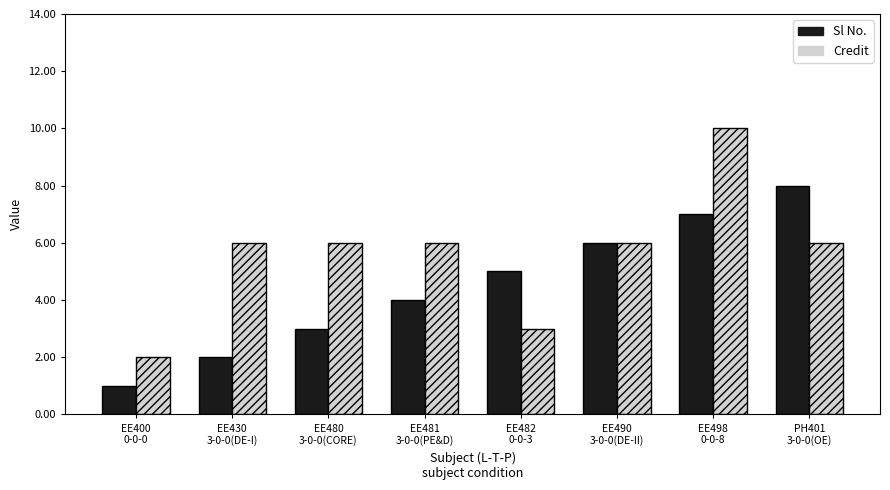

What is the label of the 4th bar from the right?

EE482
0-0-3